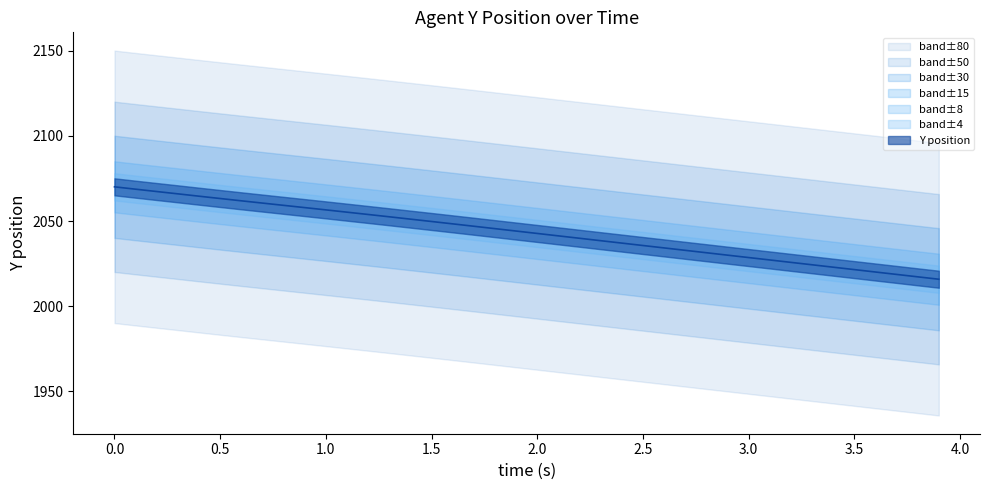

Is this an area chart (filled region under the line)?

No